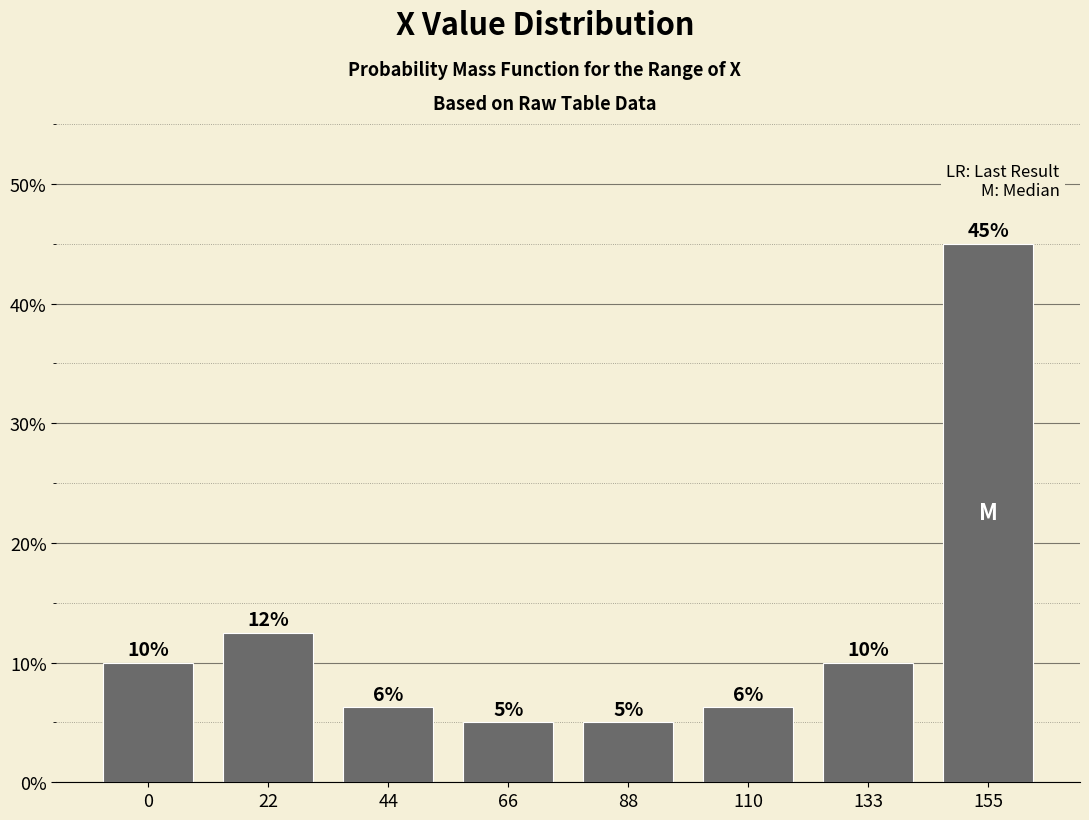

Which category has the highest value across all series?

155